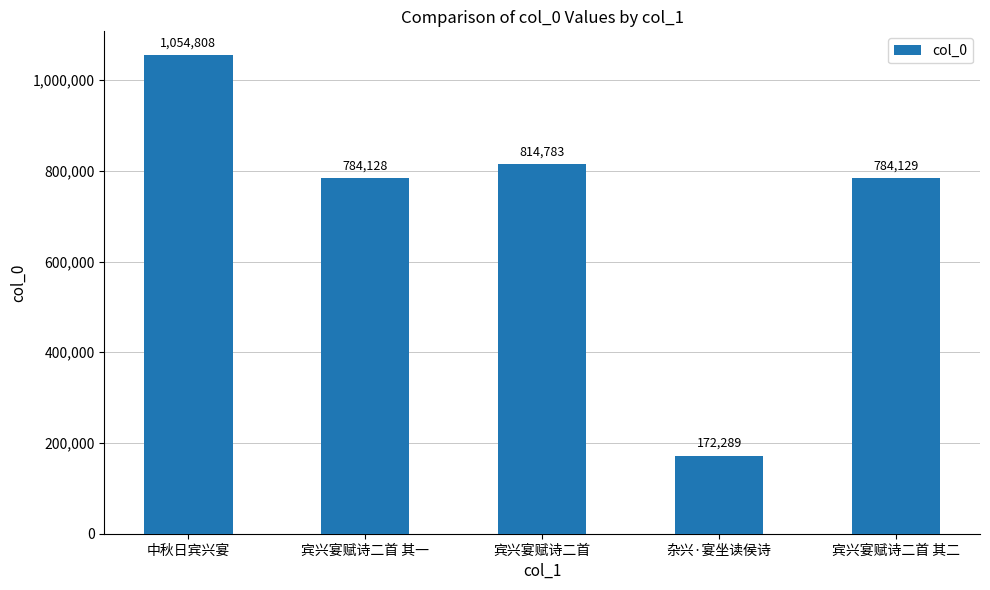

What is the difference between the second highest and minimum values?

642494